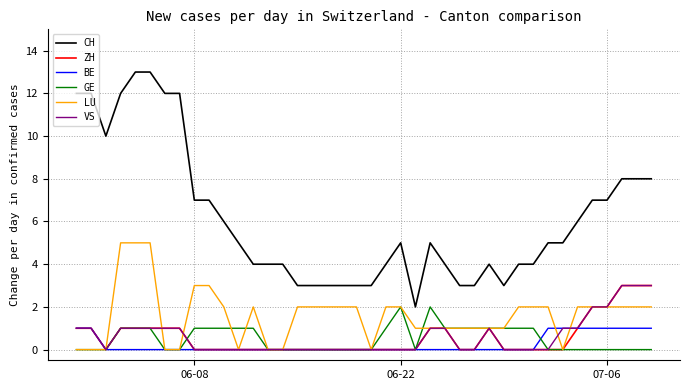

Which series has the largest total across all categories?

CH